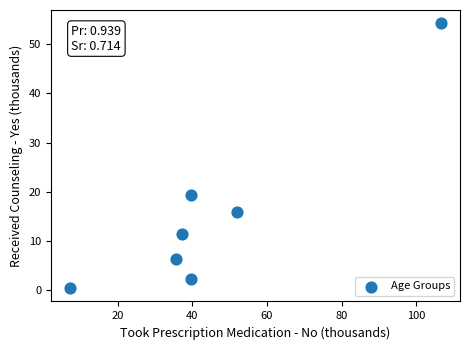

What is the average Y value?

15.6